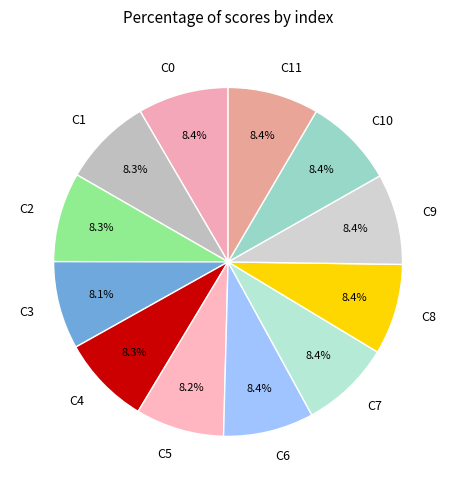

Combined, what portion of the pie is C11 and C4?

16.7%